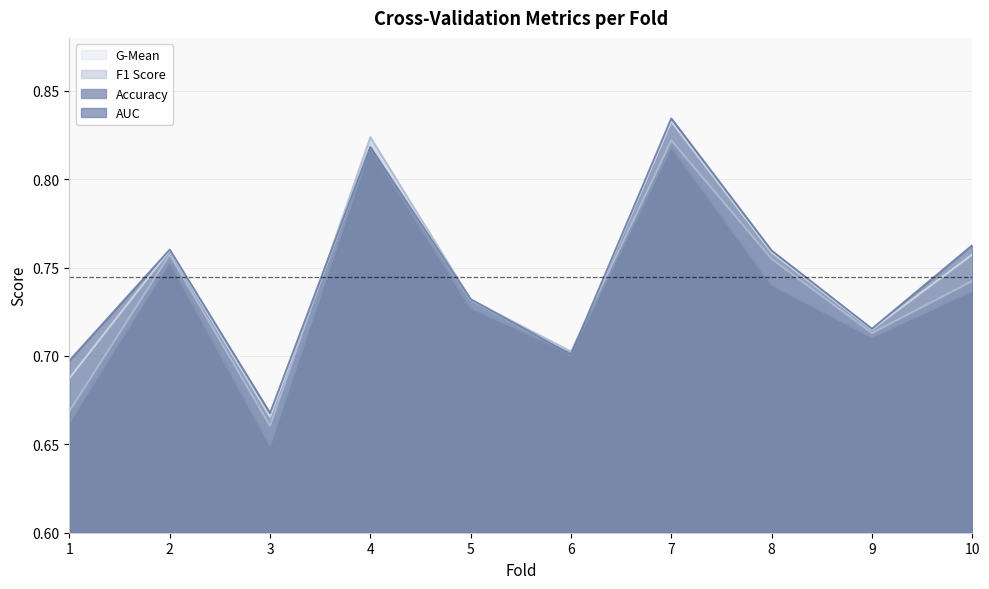

How many lines are shown in the chart?

4